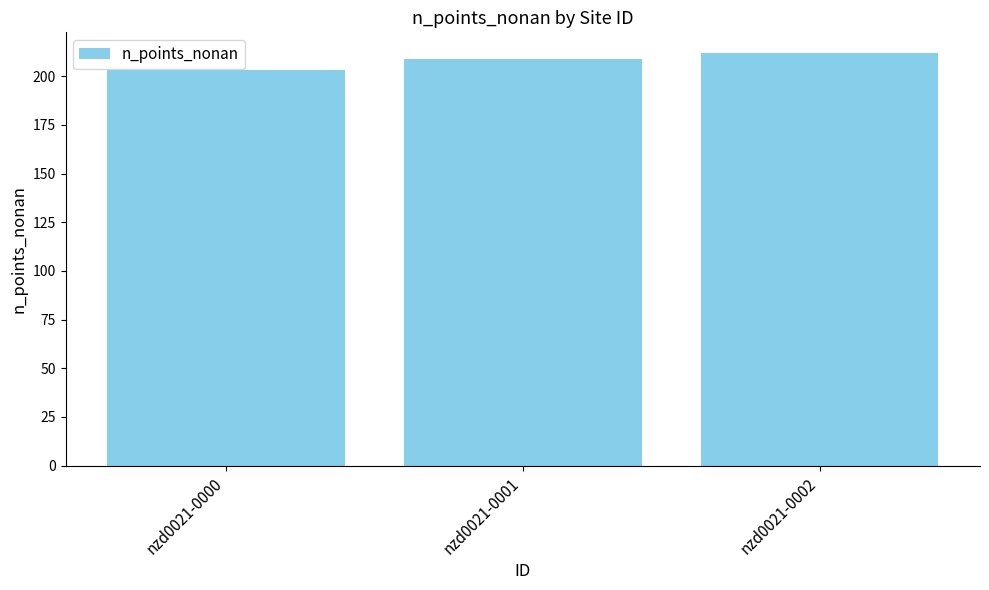

The chart shows a value of 349 at nzd0021-0001. True or false?

False